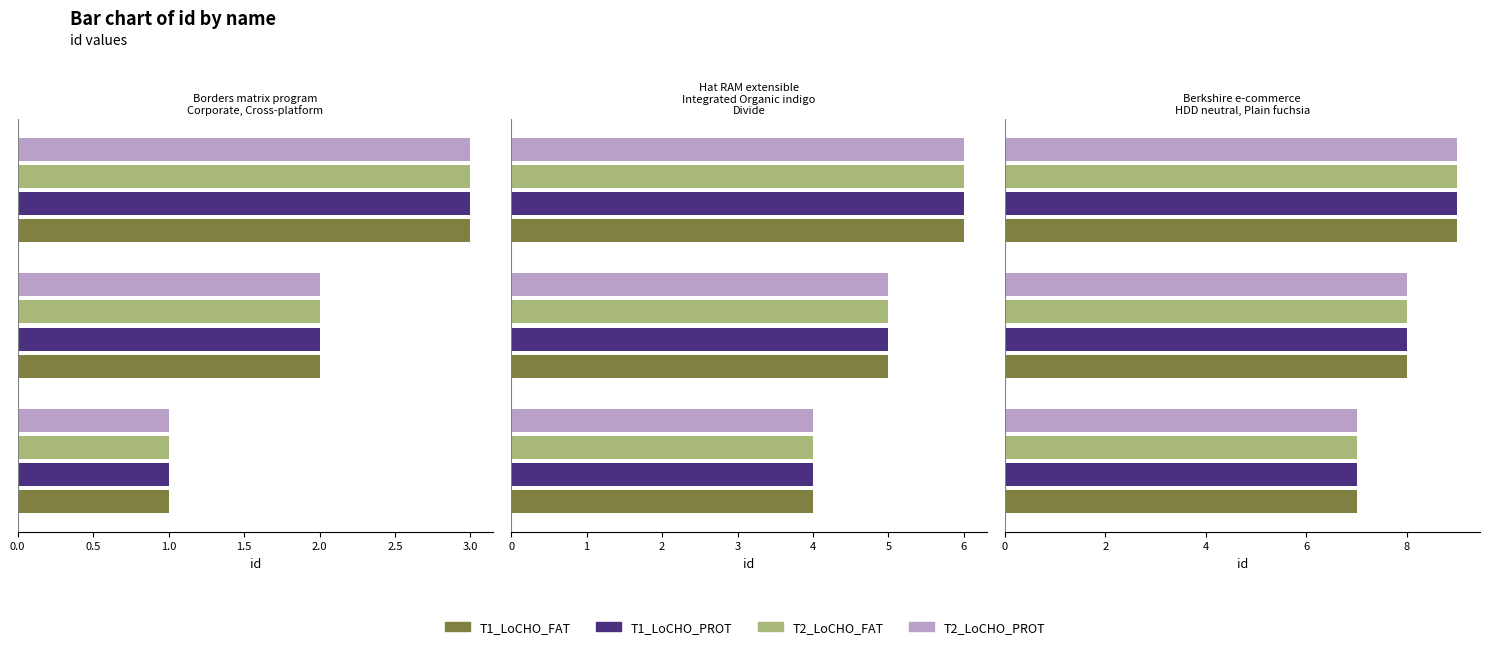

Which has a higher value, 0.5 or 0.0?

0.5